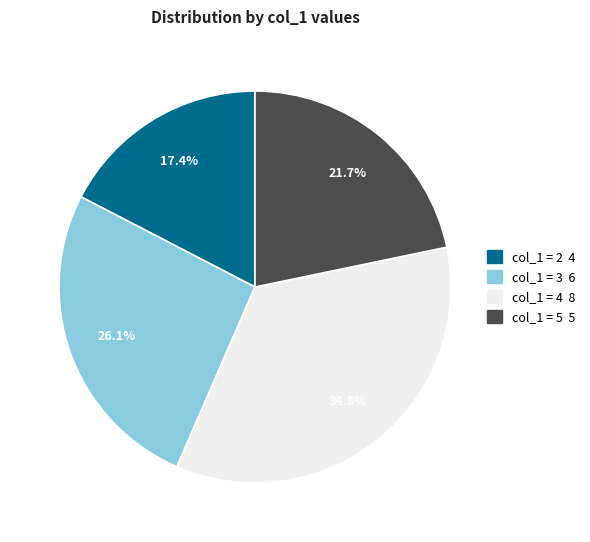

Is there a majority slice in this chart?

No